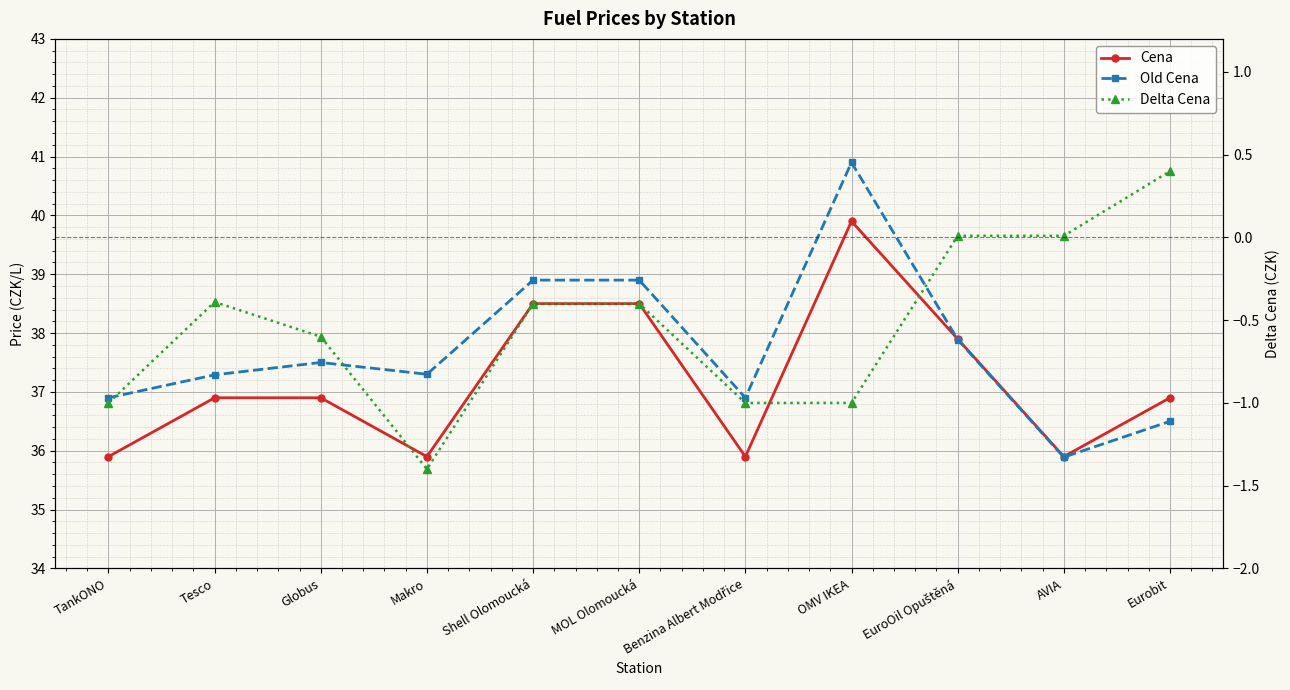

True or false: Old Cena and Delta Cena cross at least once.

False